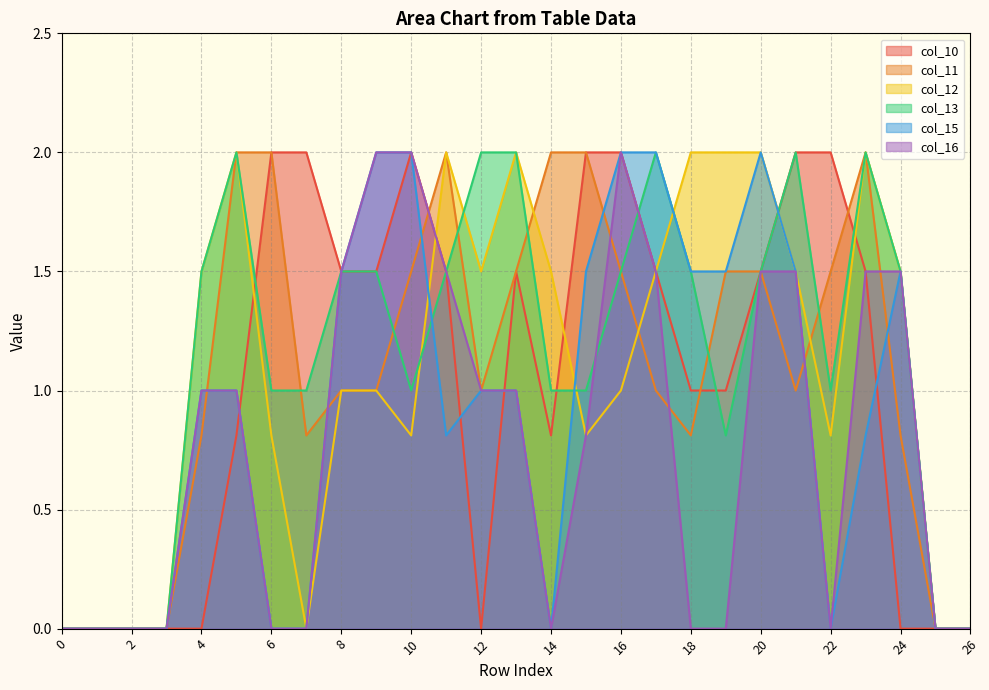

True or false: col_16 and col_10 intersect in this chart.

True